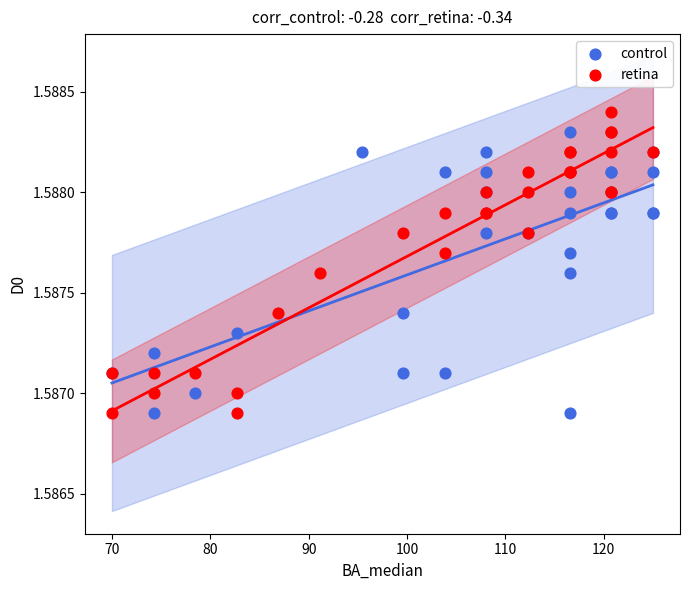

Which series reaches the maximum Y coordinate?

retina